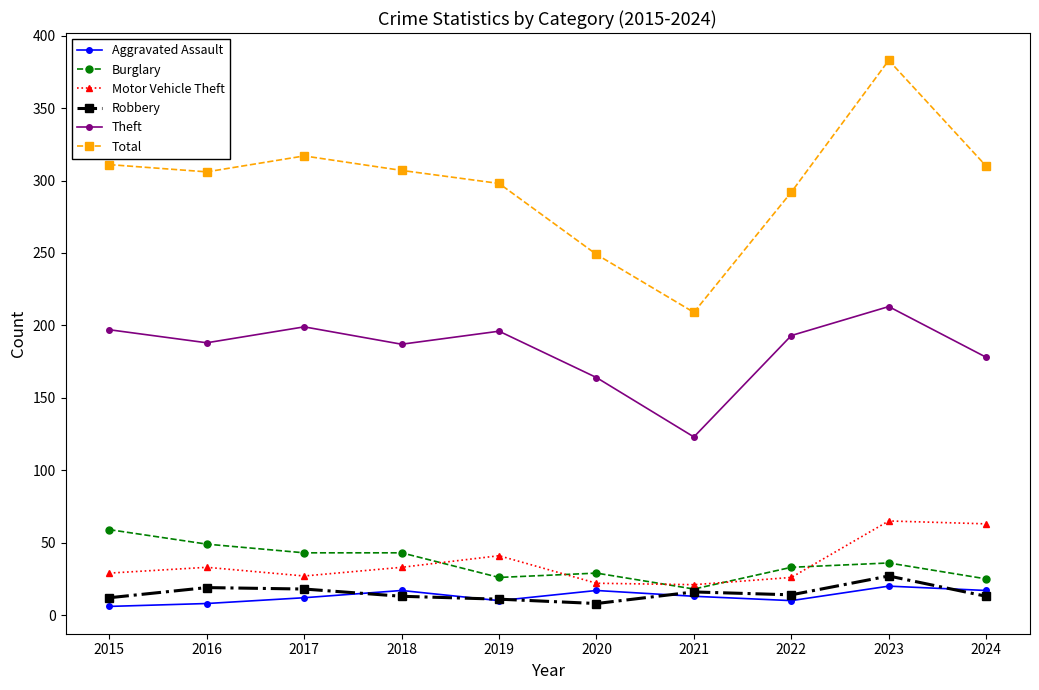

At which label does Robbery first exceed 14?

2016